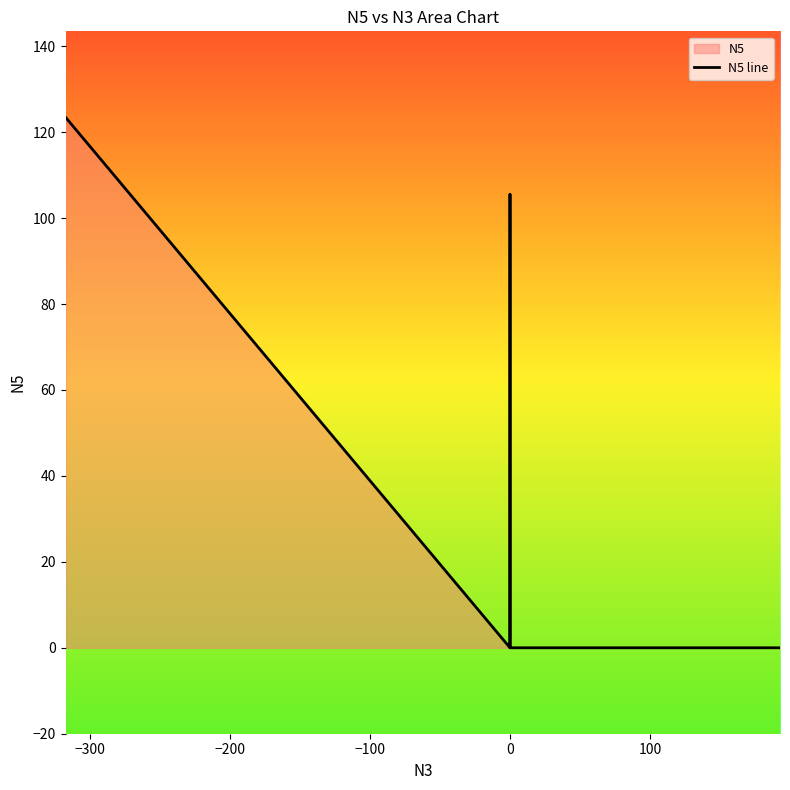

Is it true that the value at 100 is 0.0?

True